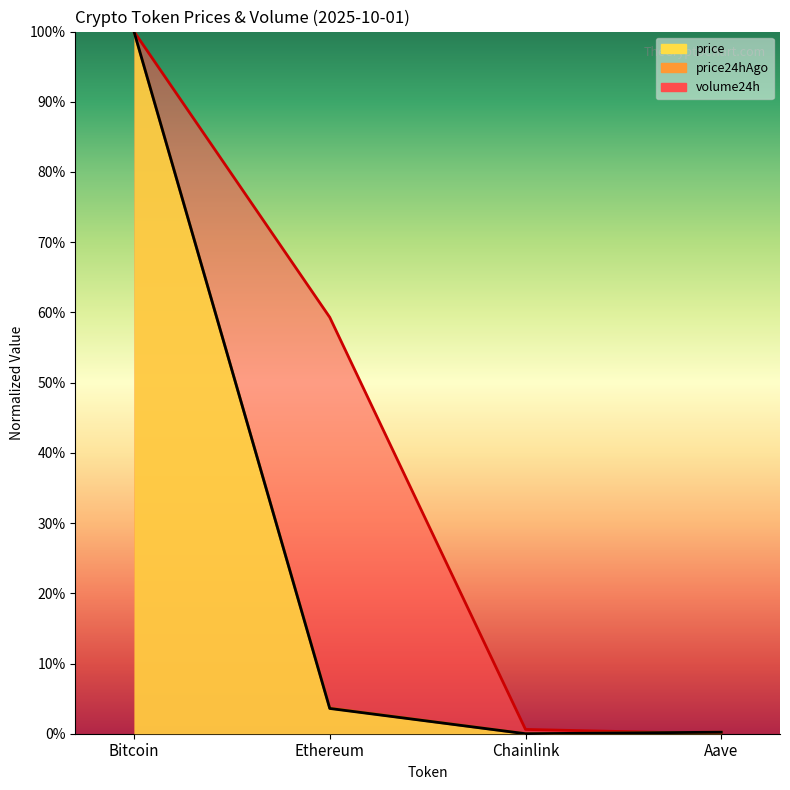

What is the label of the 4th point from the right?

Bitcoin